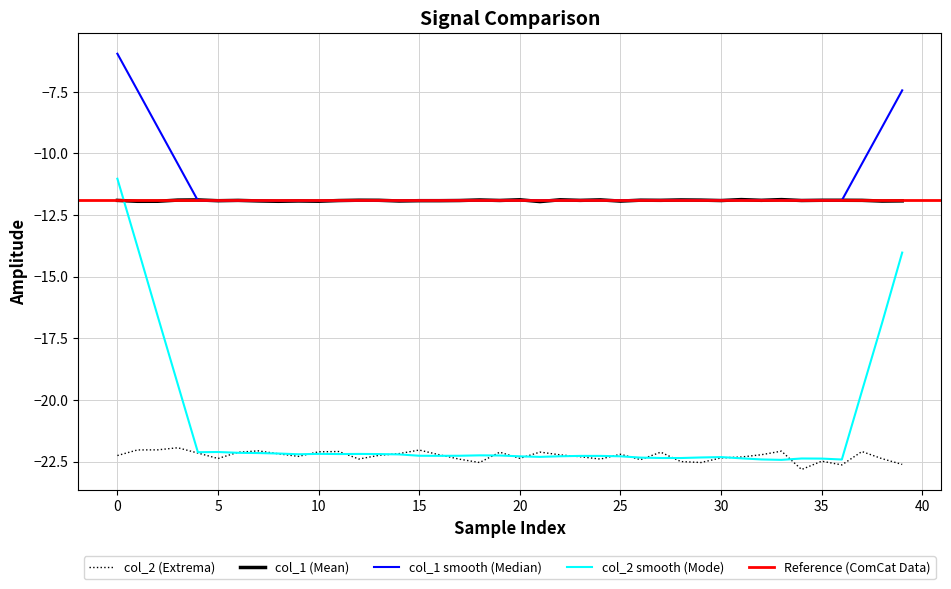

The value of col_2 smooth (Mode) at 25 is -22.3. True or false?

True